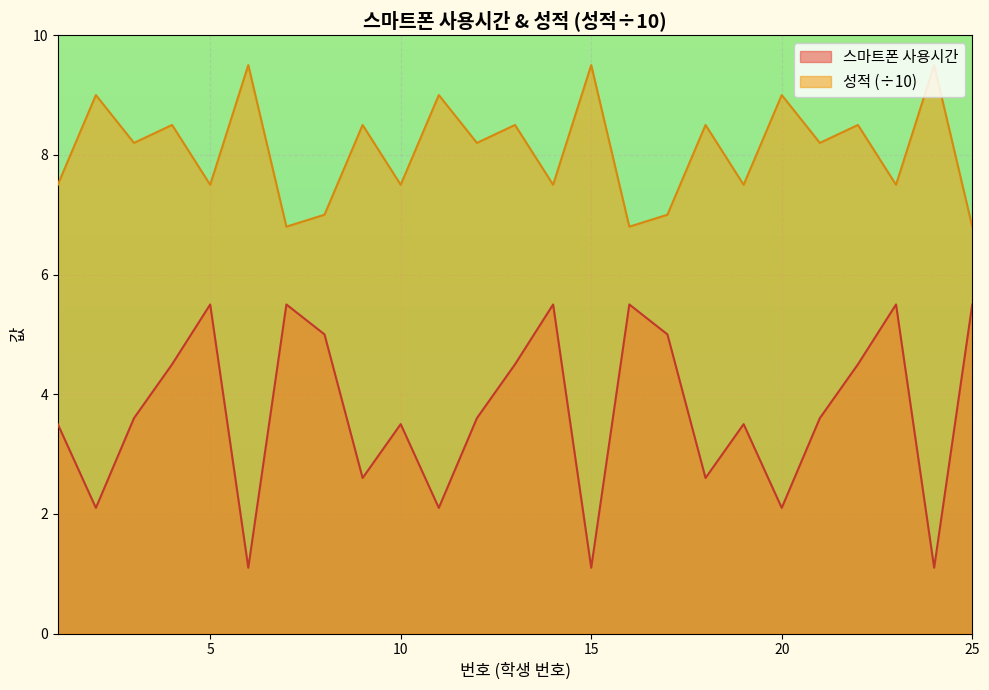

Does the chart display data point markers on the line(s)?

No